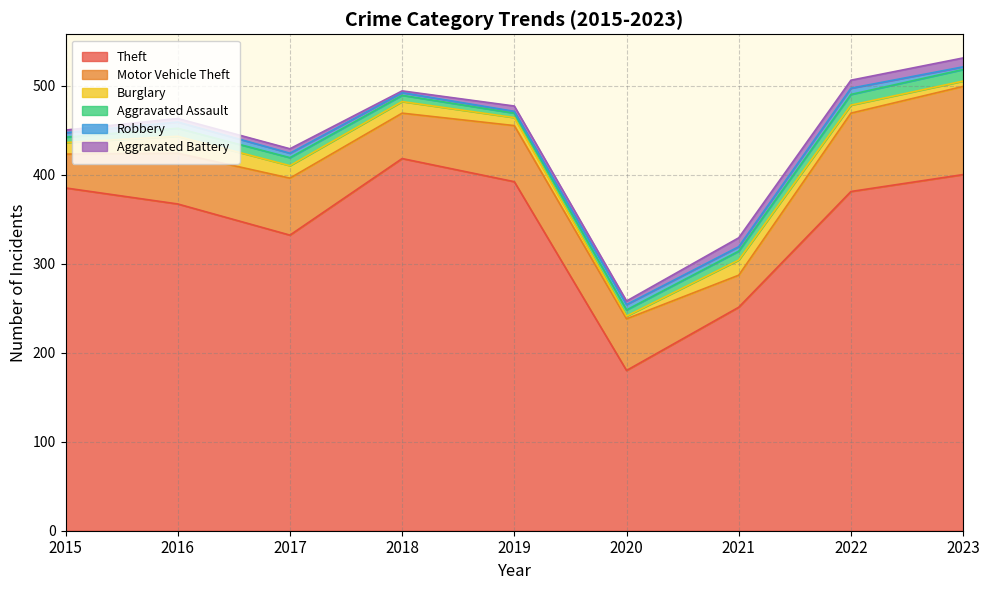

How many values in the Theft series are below 381?

4